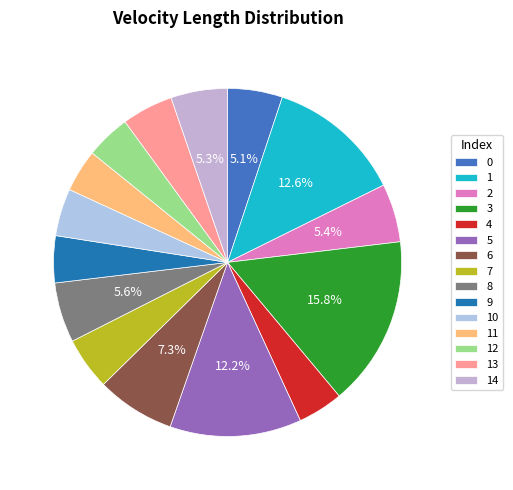

What is the largest slice in the pie chart?

3